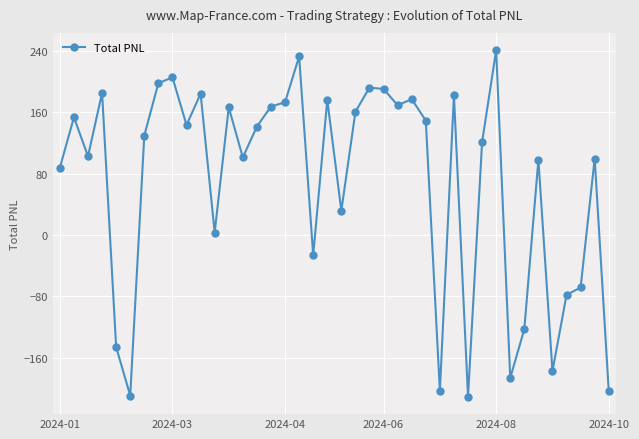

Is this an area chart (filled region under the line)?

No